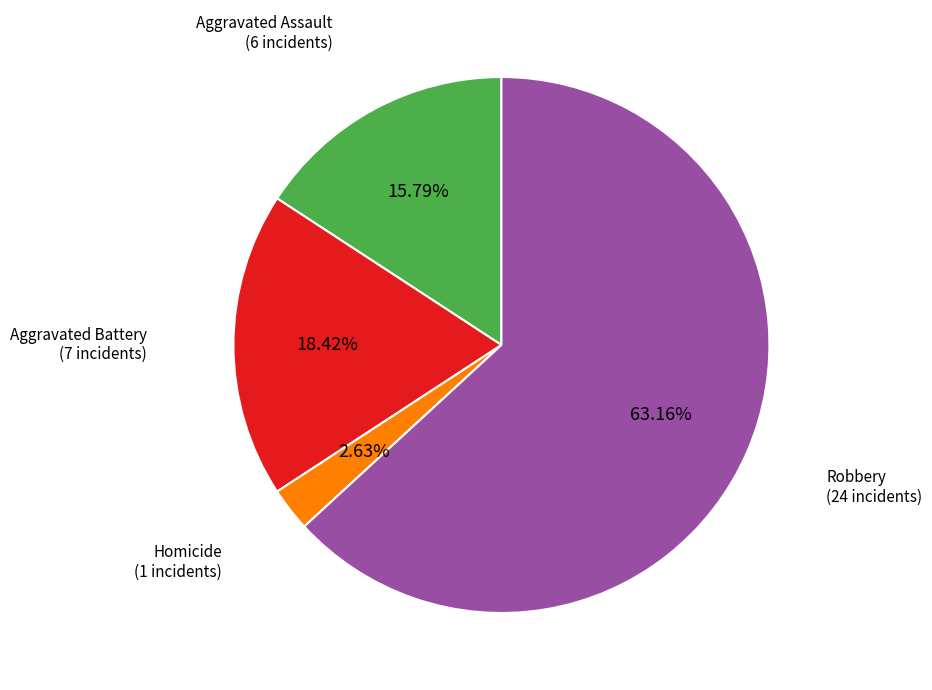

Is there any slice that represents more than half of the pie?

Yes